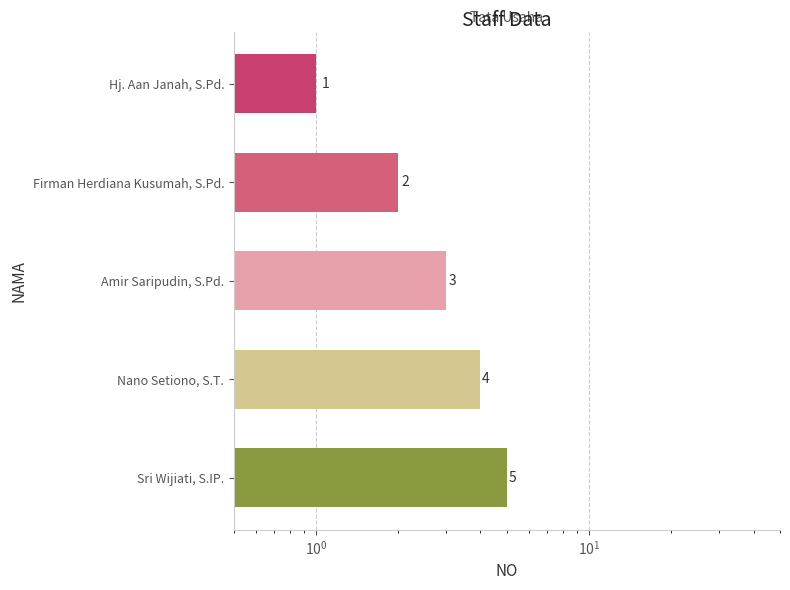

Reading left to right, extract all data points from this chart.

1	2	3	4	5